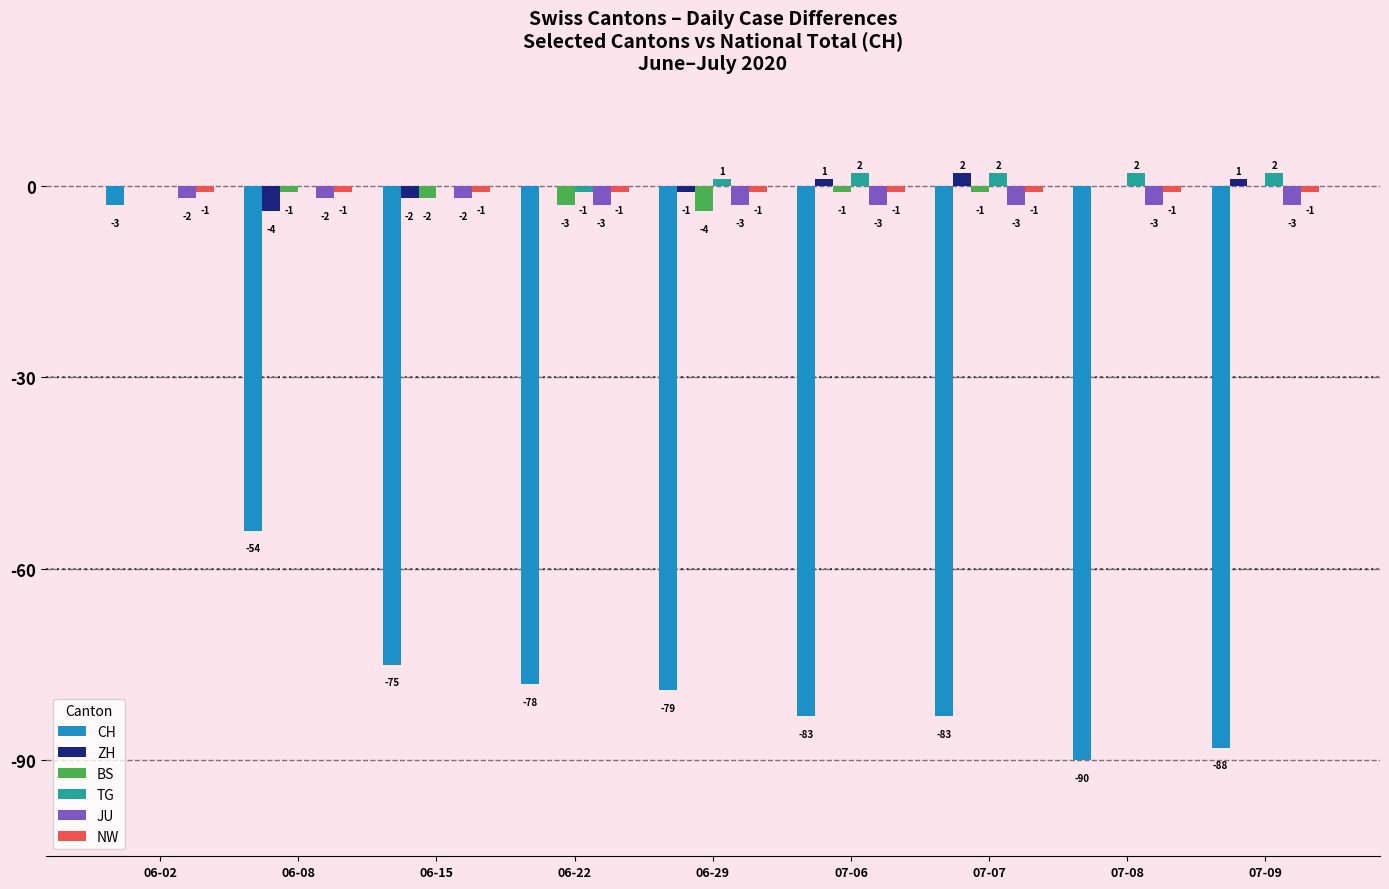

What is the total value across all series at 07-09?

-89